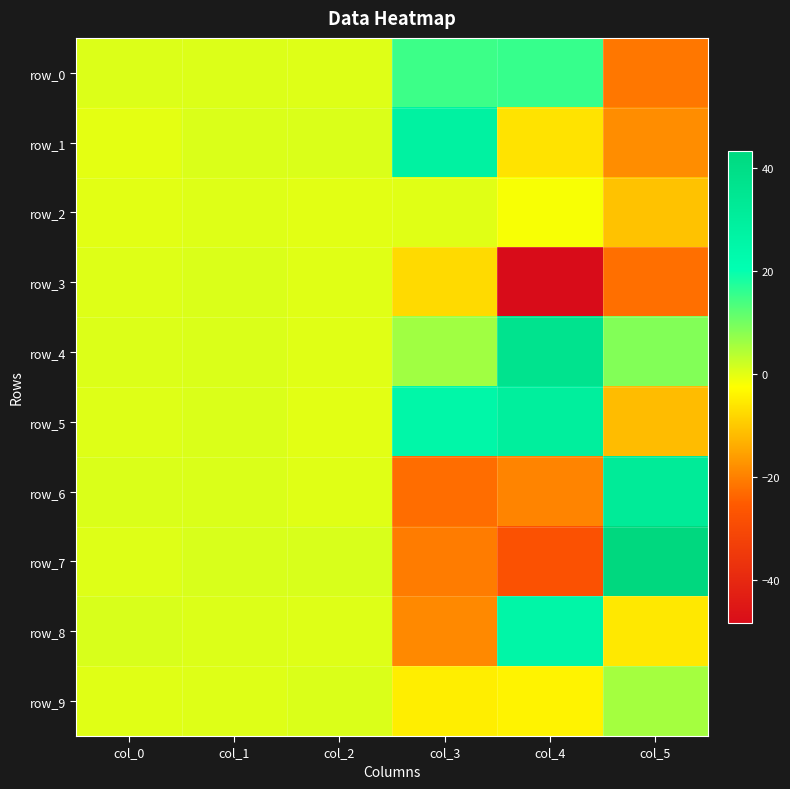

Read the row_7 value at col_5.

43.3